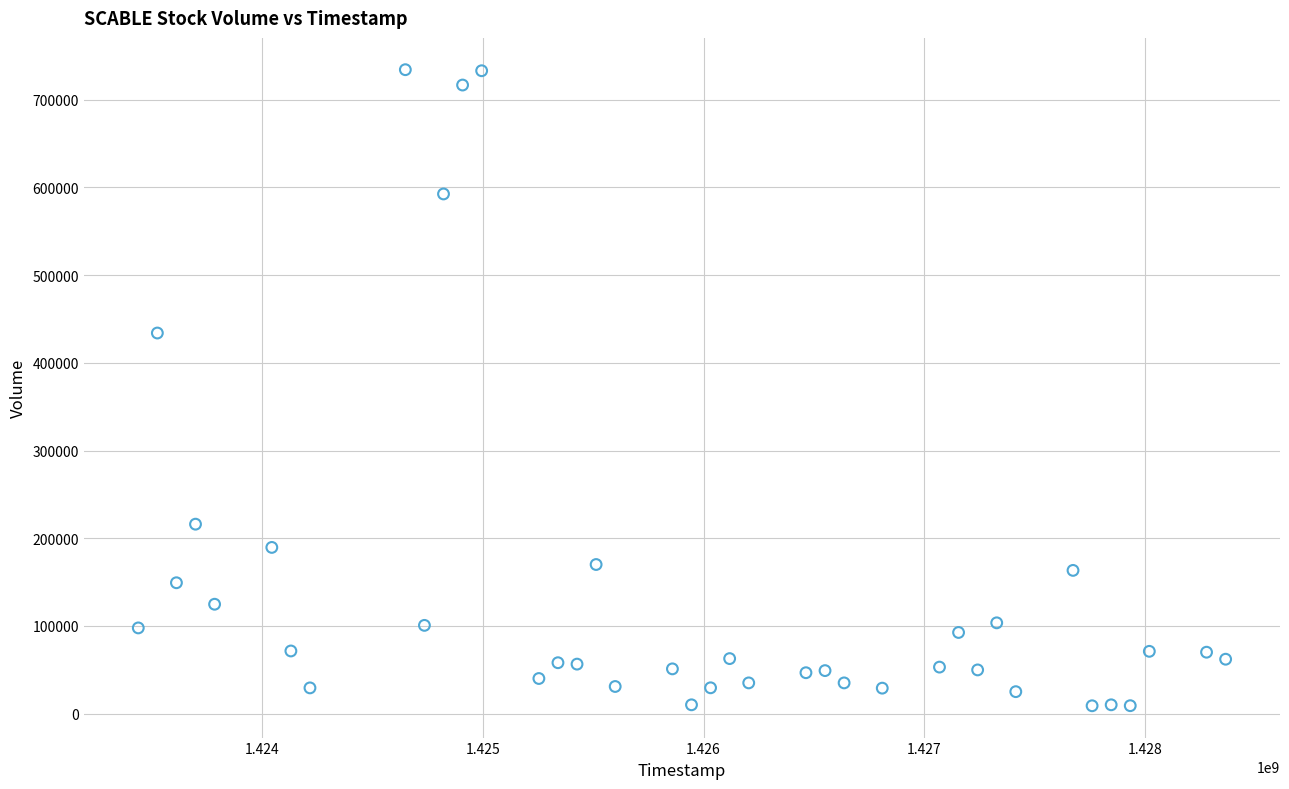

What Y value in the scatter plot is closest to 371600?

434000